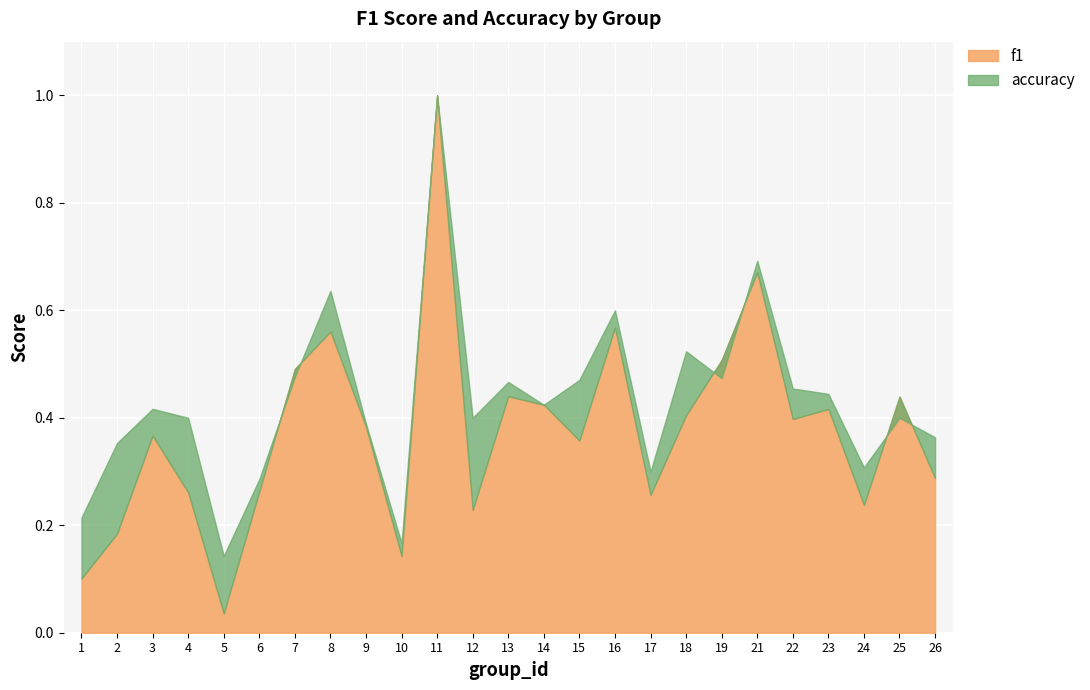

Read the f1 value at 13.

0.4